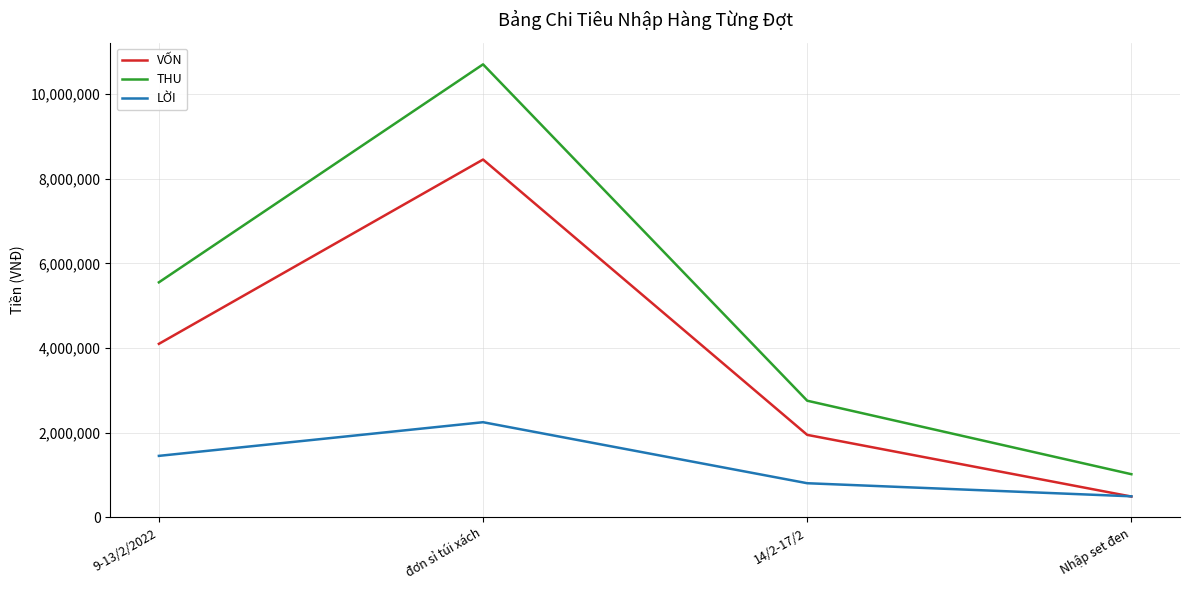

True or false: THU and VỐN cross at least once.

False